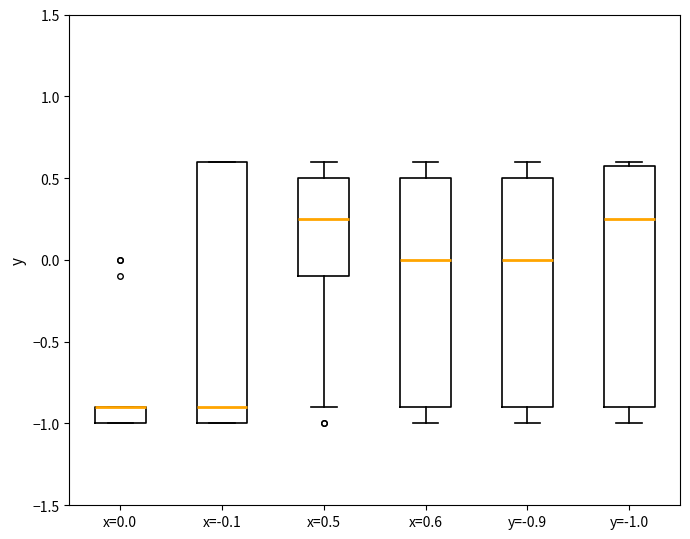

Comparing the boxes themselves (not the whiskers), which one is the tallest?

x=-0.1